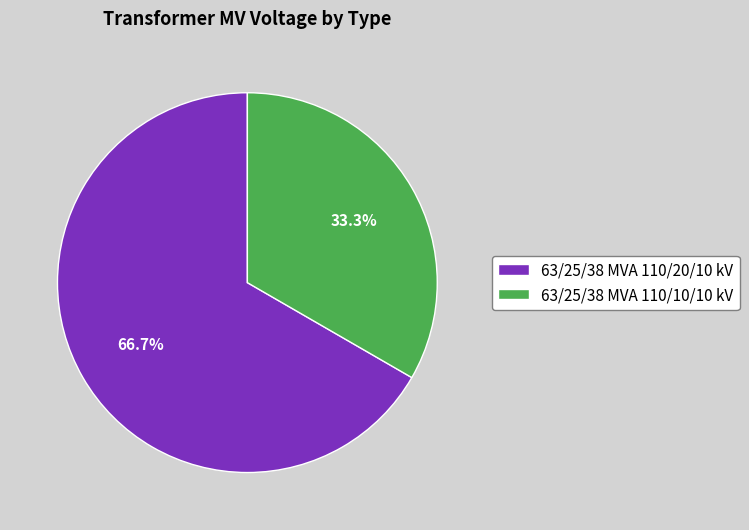

Which category has the biggest portion of the pie?

63/25/38 MVA 110/20/10 kV